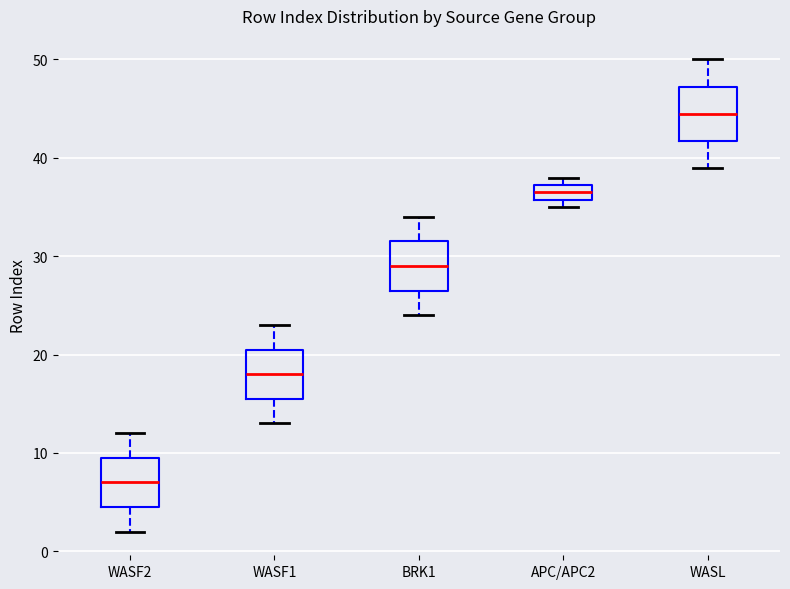

Which box's median line is the lowest?

WASF2